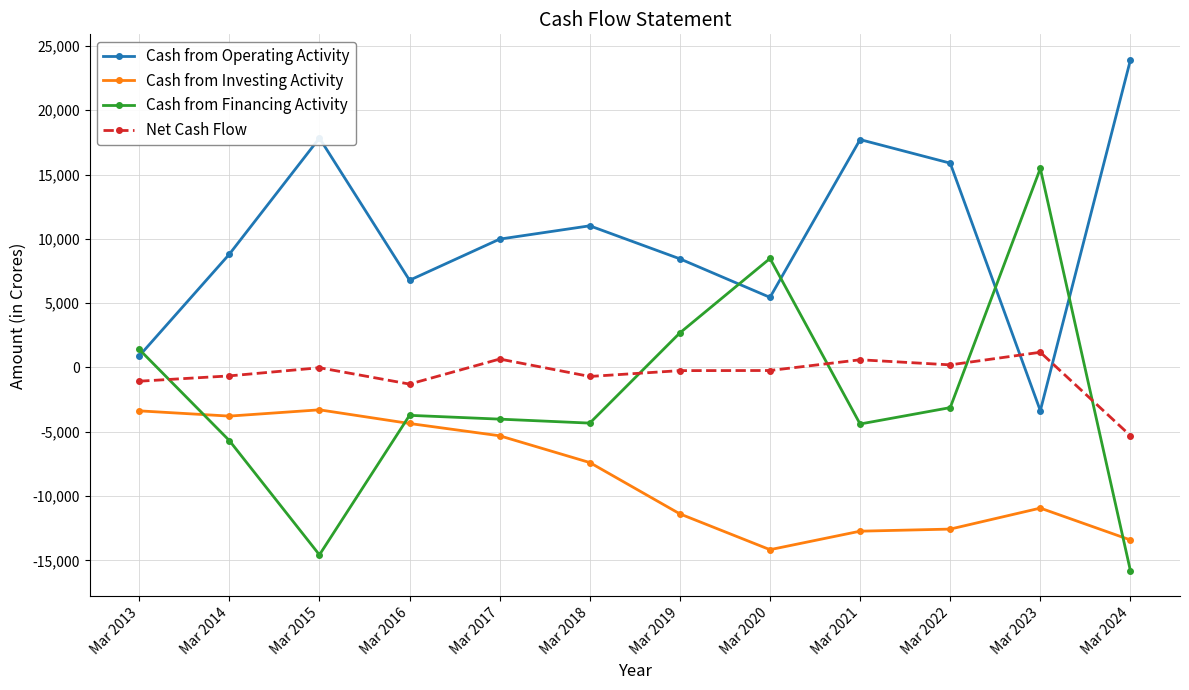

At Mar 2019, list the series in order from smallest to largest.

Cash from Investing Activity, Net Cash Flow, Cash from Financing Activity, Cash from Operating Activity